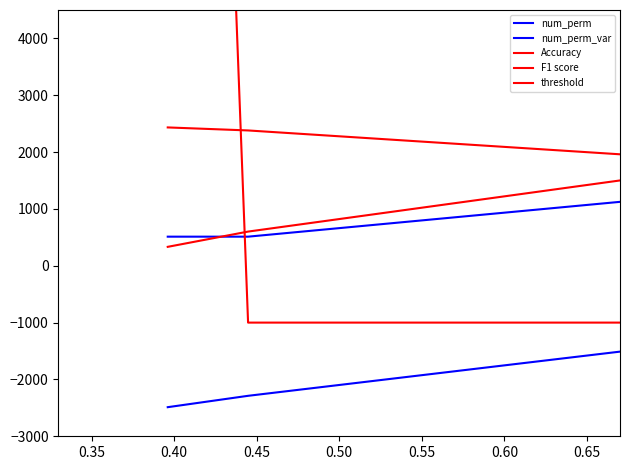

How many values in the num_perm_var series are below 1048?

6